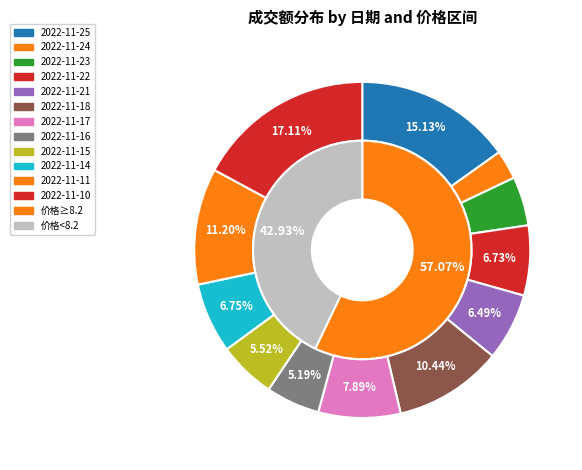

What is the smallest slice in the pie chart?

2022-11-24